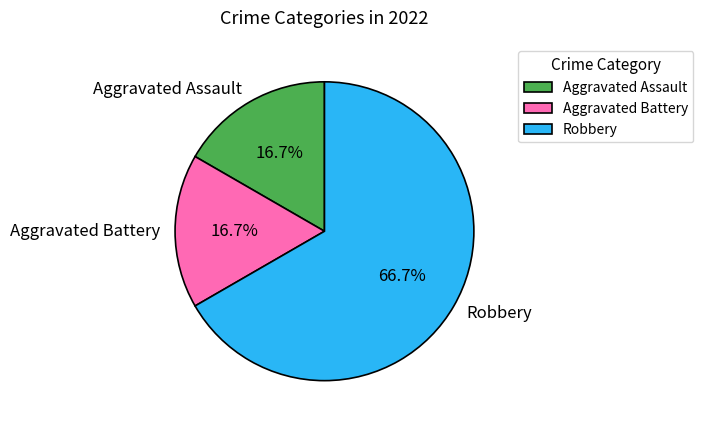

What percentage is the Robbery slice, to the nearest percent?

67%